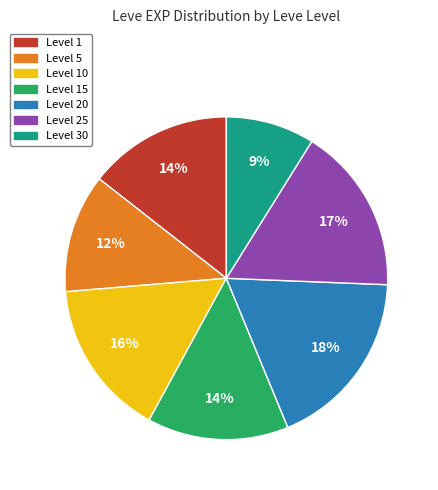

How many segments does this pie chart have?

7